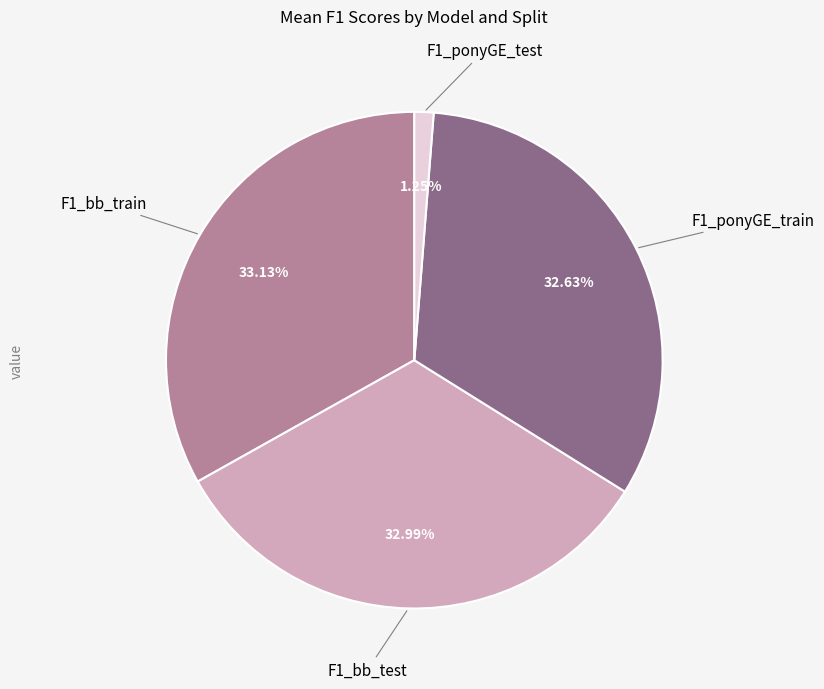

Combined, do F1_bb_test and F1_bb_train account for over 50%?

Yes